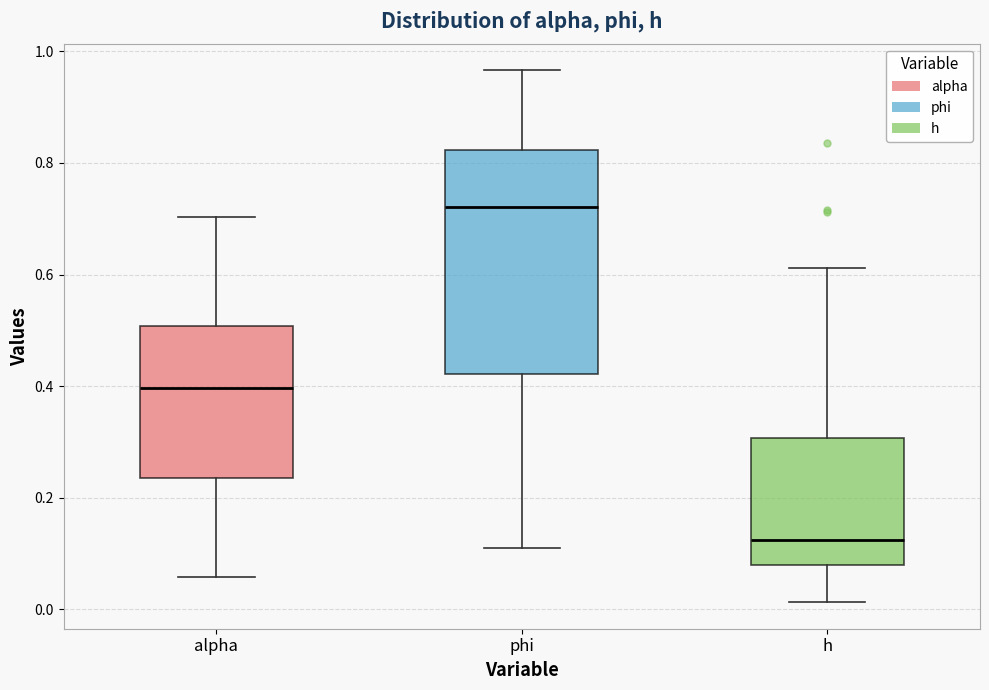

Reading left to right, transcribe this box plot: for each box, give where its median line is, the range the box spans, and where its two whiskers end, as read against the y-axis. The values are not printed on the chart, so give them approximately, as read against the axis.

alpha: median 0.40, box 0.24 to 0.50, whiskers 0.06 to 0.70
phi: median 0.72, box 0.42 to 0.82, whiskers 0.10 to 0.96
h: median 0.12, box 0.08 to 0.30, whiskers 0.02 to 0.62